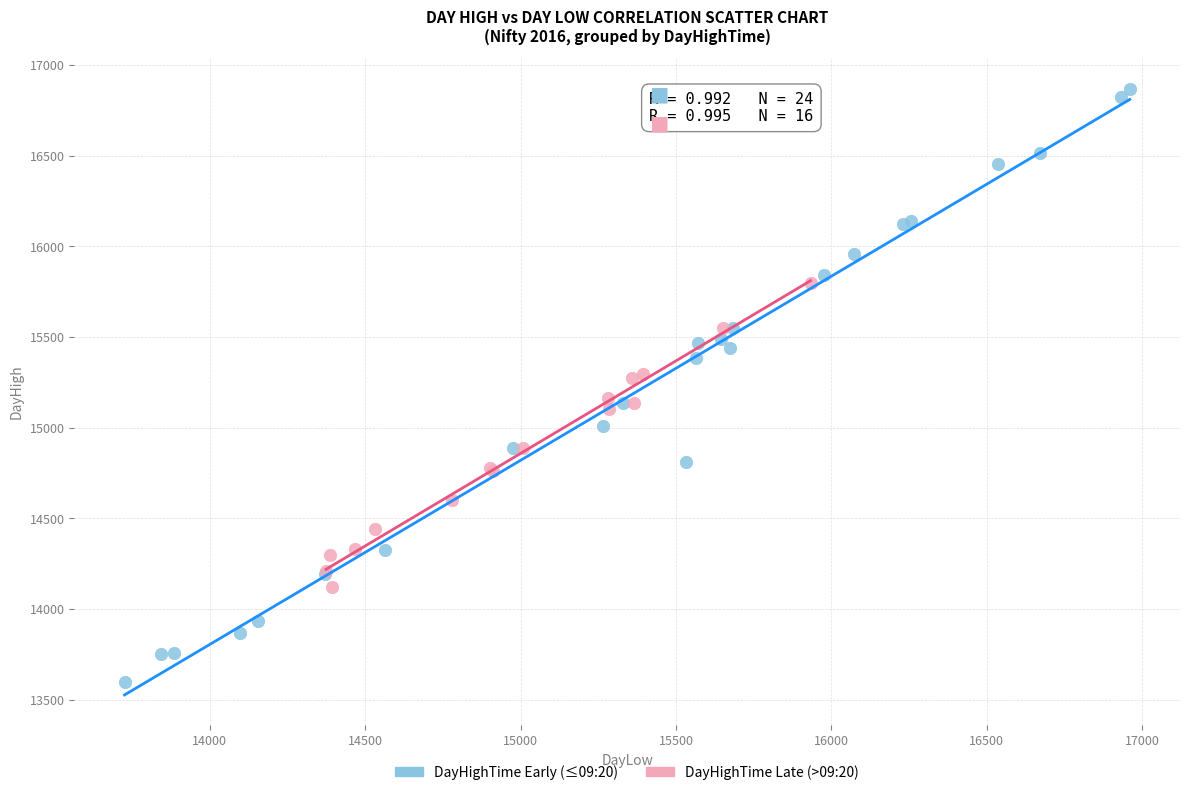

Which series has the largest Y range (max minus min)?

DayHighTime Early (≤09:20)